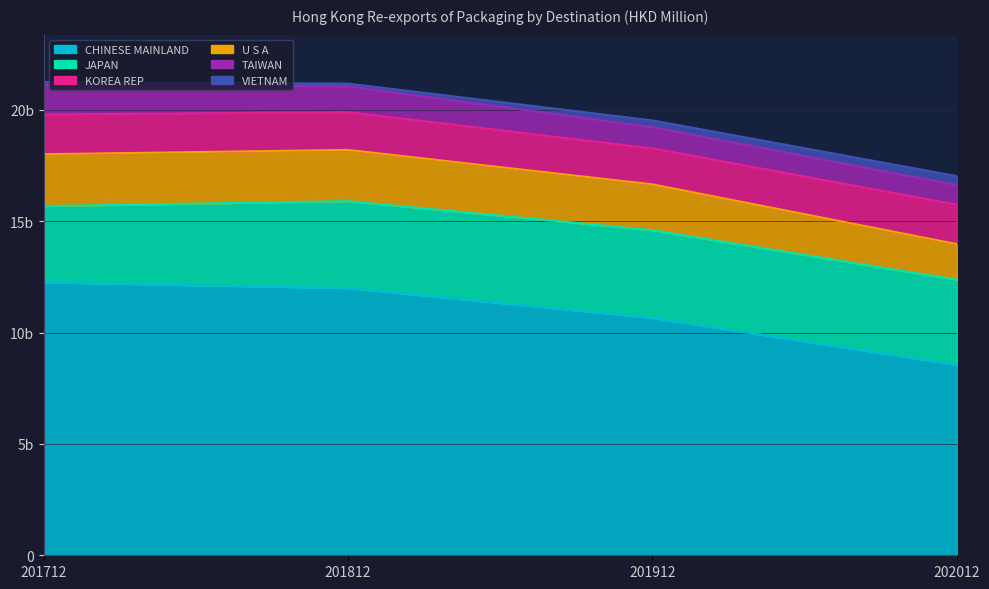

Which category has the lowest value across all series?

201812